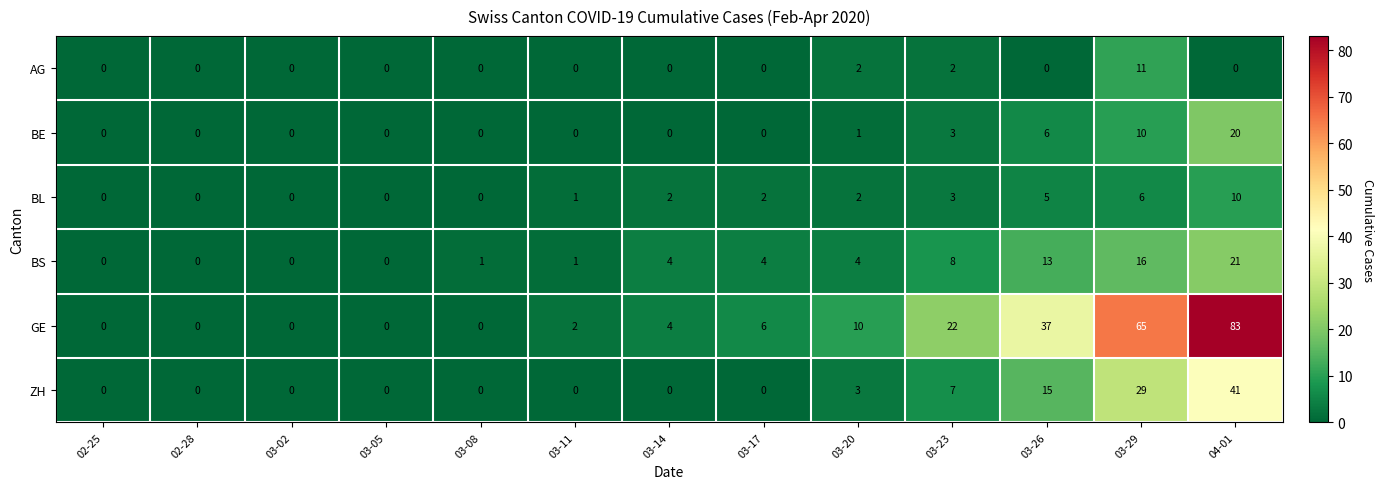

Which series has the largest total across all categories?

GE